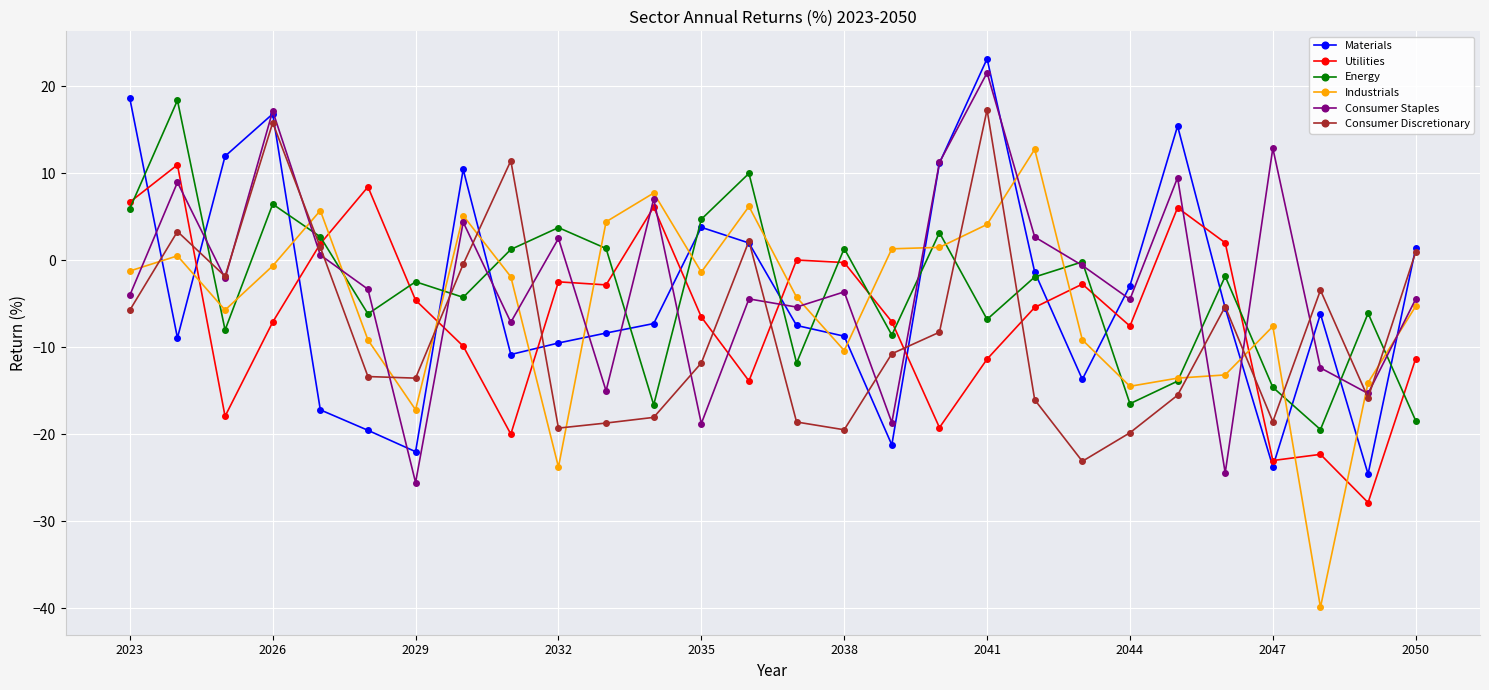

What is the highest value of the Energy series?

18.4